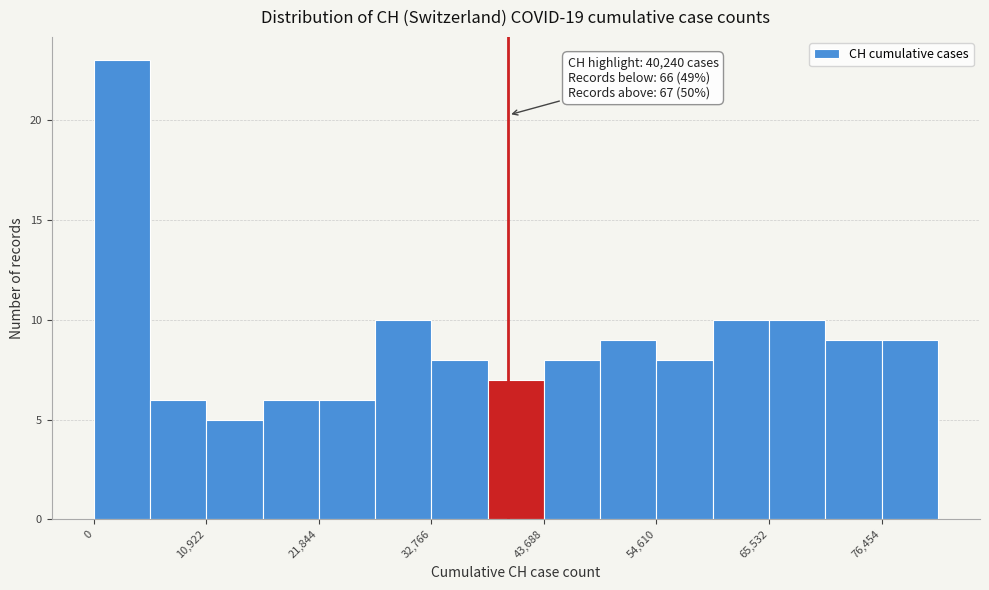

Around what value on the x-axis is the tallest bar? Give the approximate position of its centre, as read against the axis.

2000